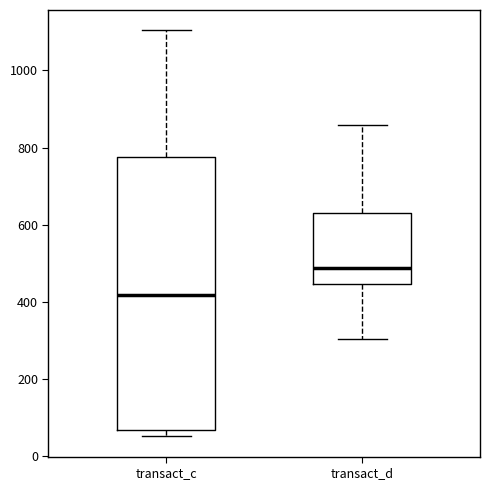

Which box is the tallest, from its lower edge to its upper edge?

transact_c